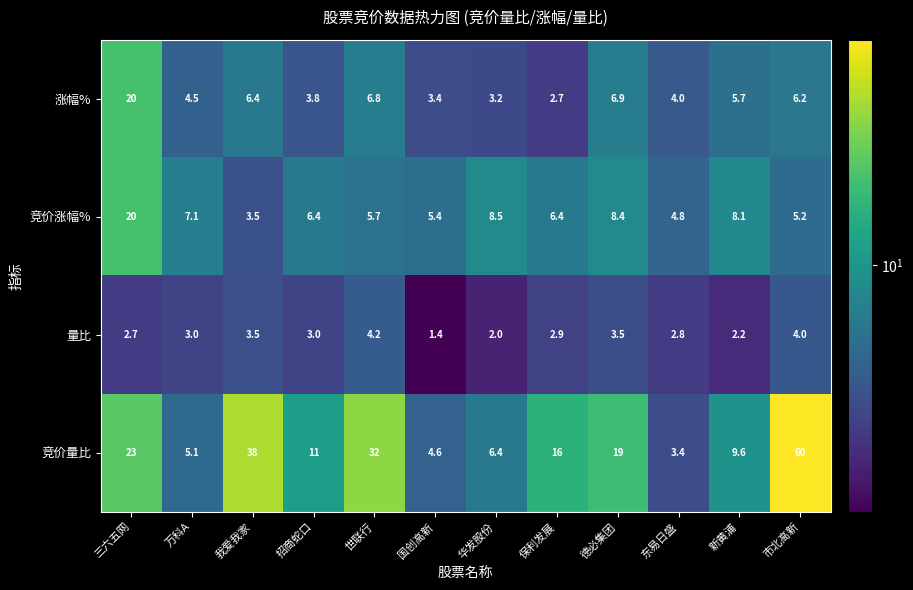

Between 三六五网 and 万科A, which series saw the biggest shift?

竞价量比